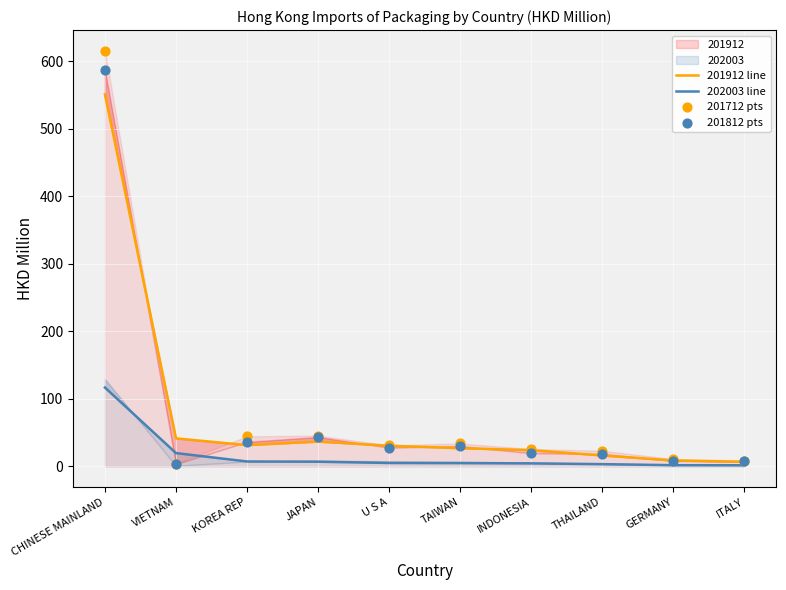

Which series contains the lowest Y value?

202003 line